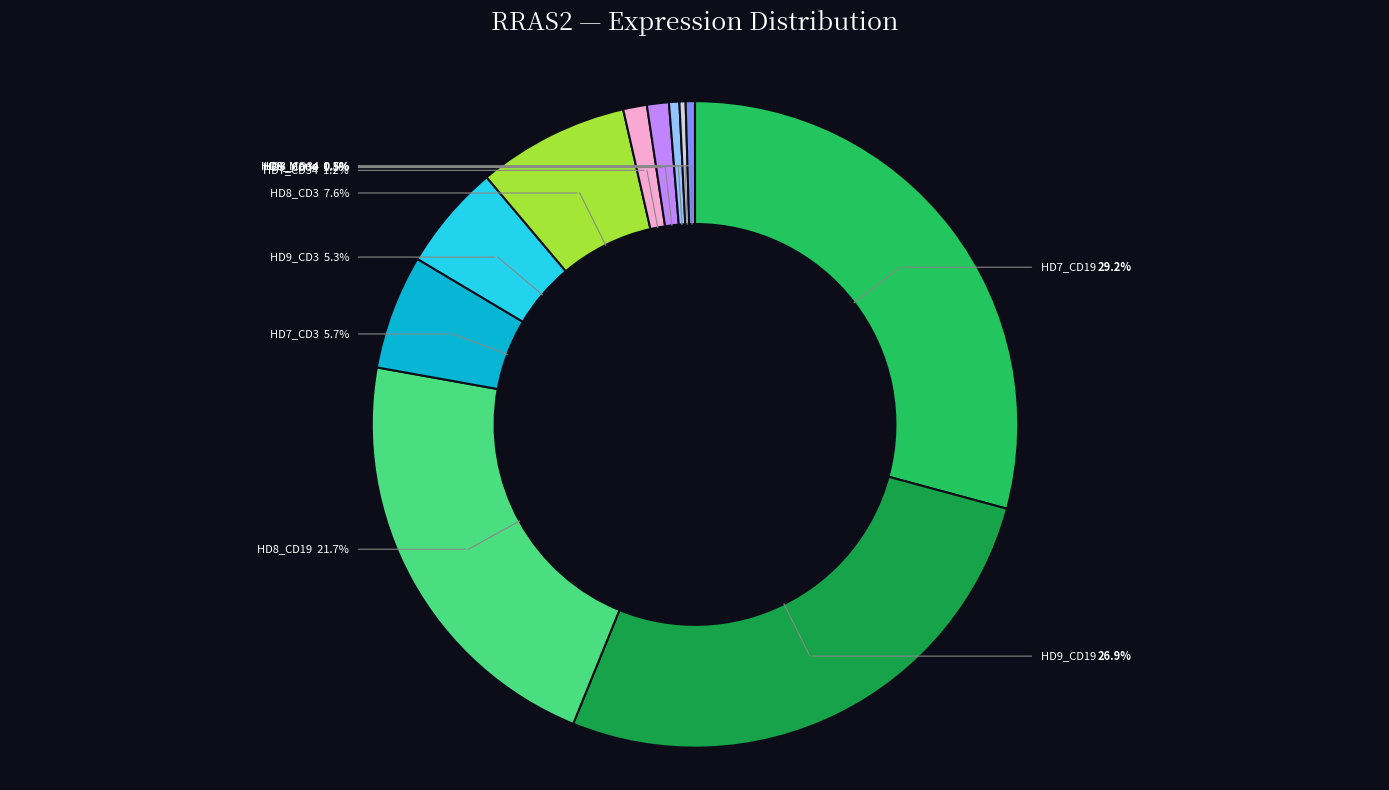

True or false: HD7_CD19 accounts for 42% of the total.

False